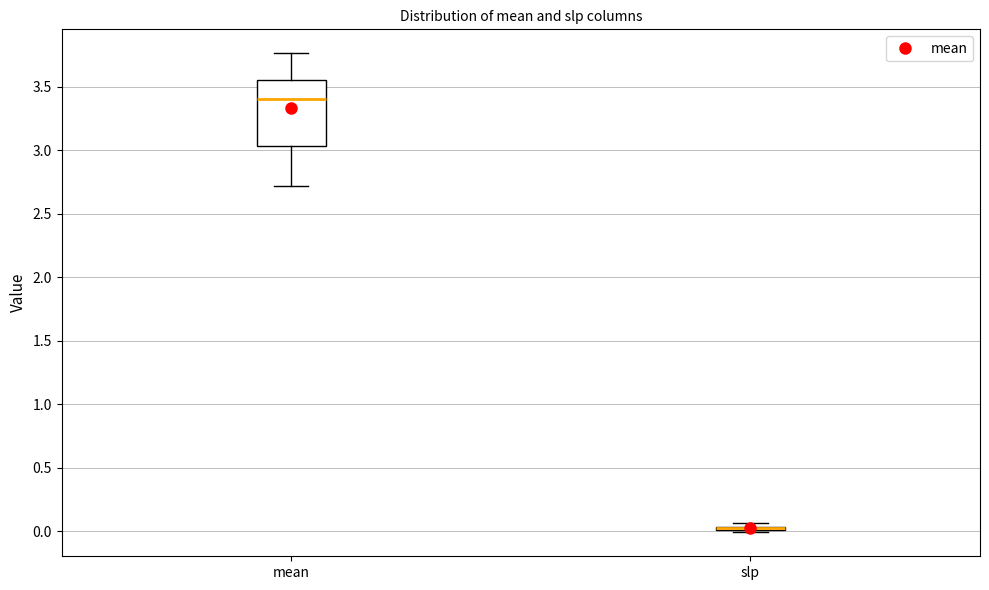

Which box is the tallest, from its lower edge to its upper edge?

mean